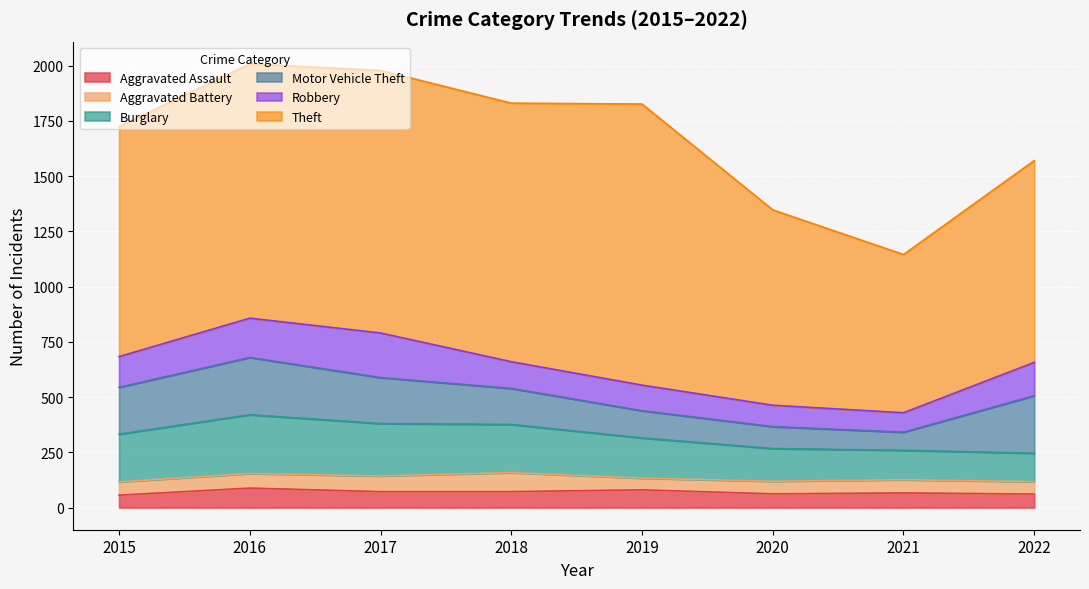

Between which two adjacent categories do Robbery and Motor Vehicle Theft first intersect?

2020 and 2021